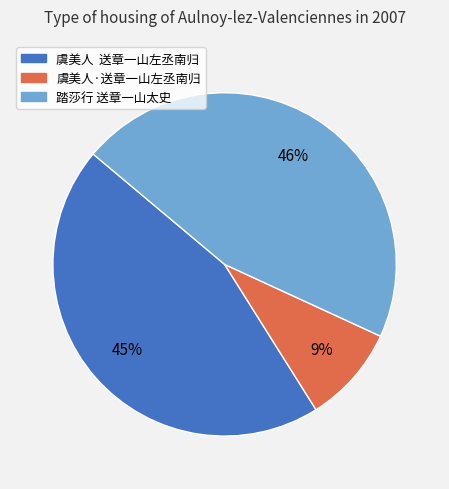

Rank the categories by value from highest to lowest.

踏莎行 送章一山太史, 虞美人 送章一山左丞南归, 虞美人·送章一山左丞南归